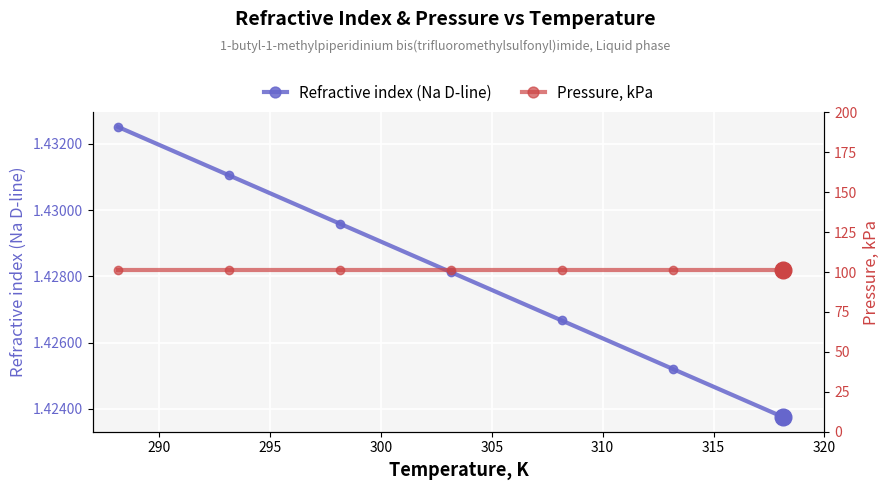

Count the number of data series in this chart.

2